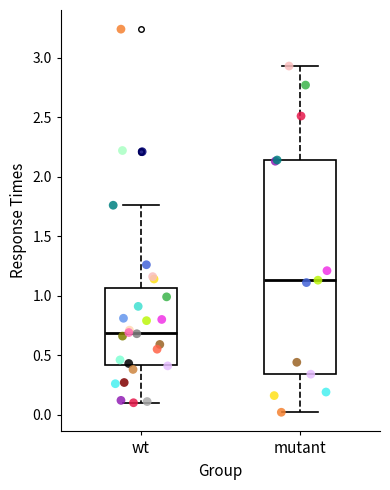

Reading left to right, transcribe this box plot: for each box, give where its median line is, the range the box spans, and where its two whiskers end, as read against the y-axis. The values are not printed on the chart, so give them approximately, as read against the axis.

wt: median 0.70, box 0.40 to 1.05, whiskers 0.10 to 1.75
mutant: median 1.15, box 0.35 to 2.15, whiskers 0.00 to 2.95